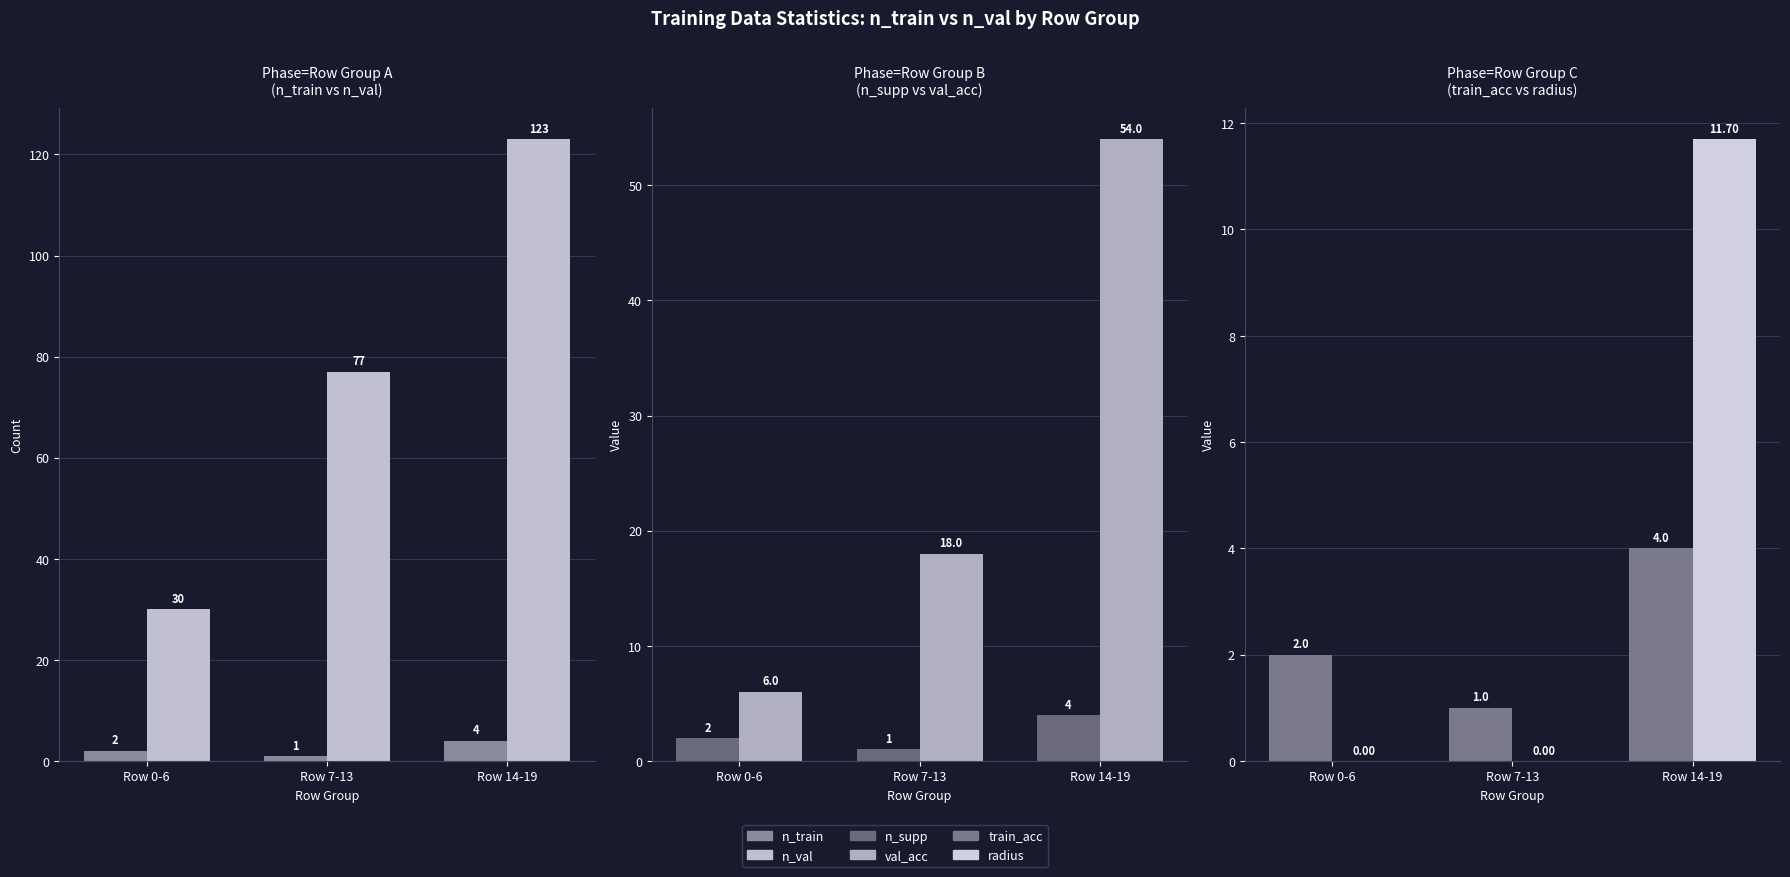

At which label is radius closest to 5?

Row 0-6